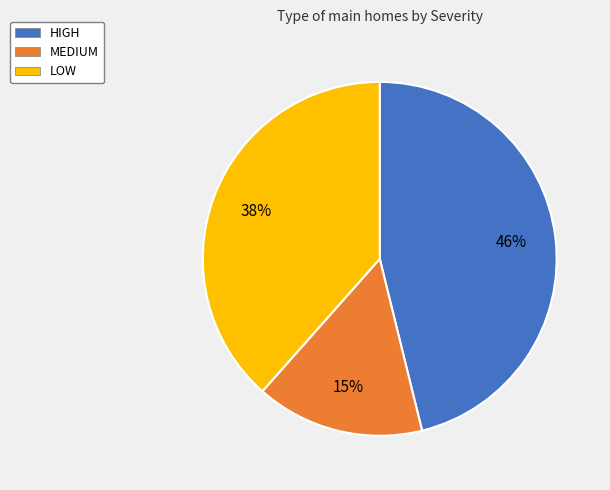

Between MEDIUM and LOW, which is larger?

LOW